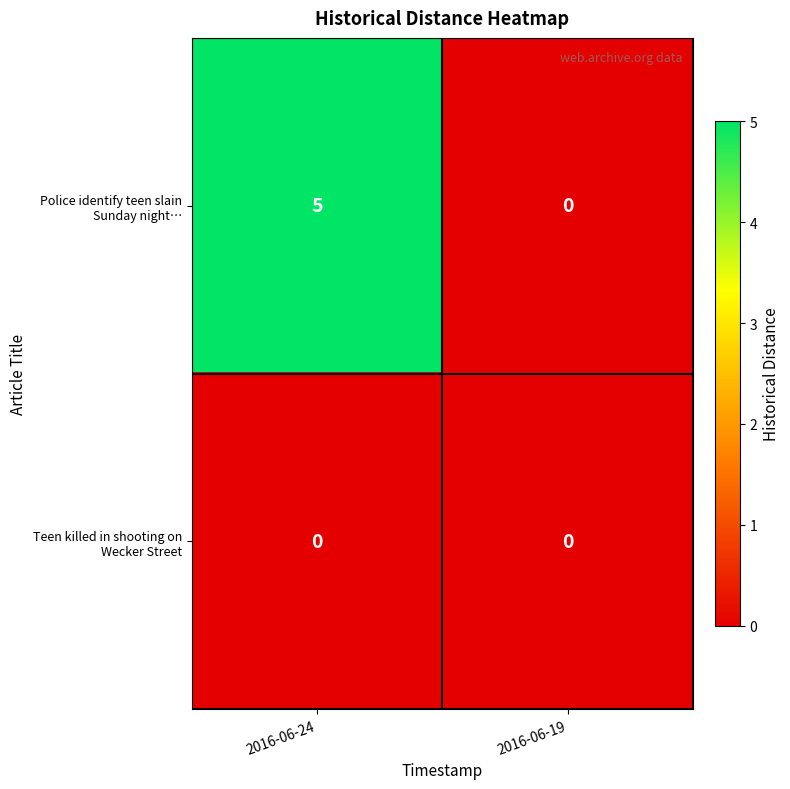

At which category is the sum across all series the highest?

2016-06-24